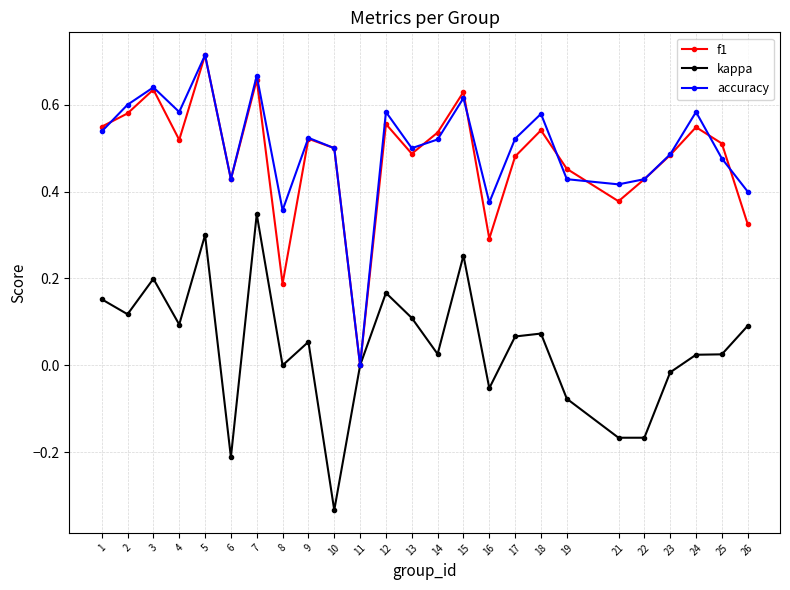

Which label corresponds to the largest value in the chart?

5